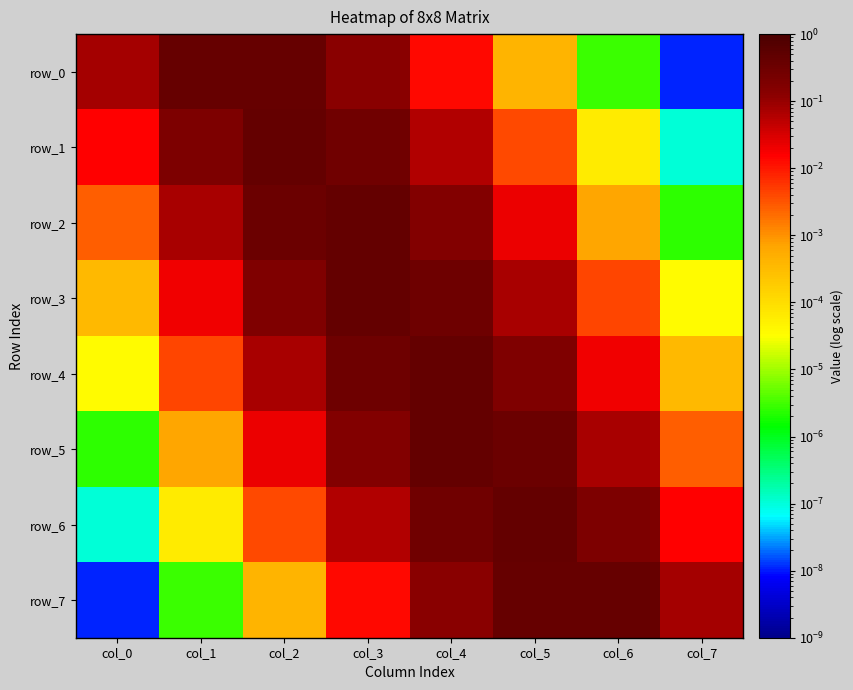

Which series has the largest total across all categories?

row_1